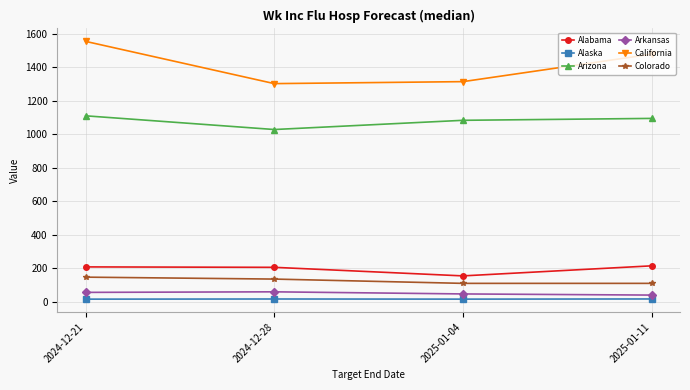

At which label is California closest to 1429?

2025-01-11